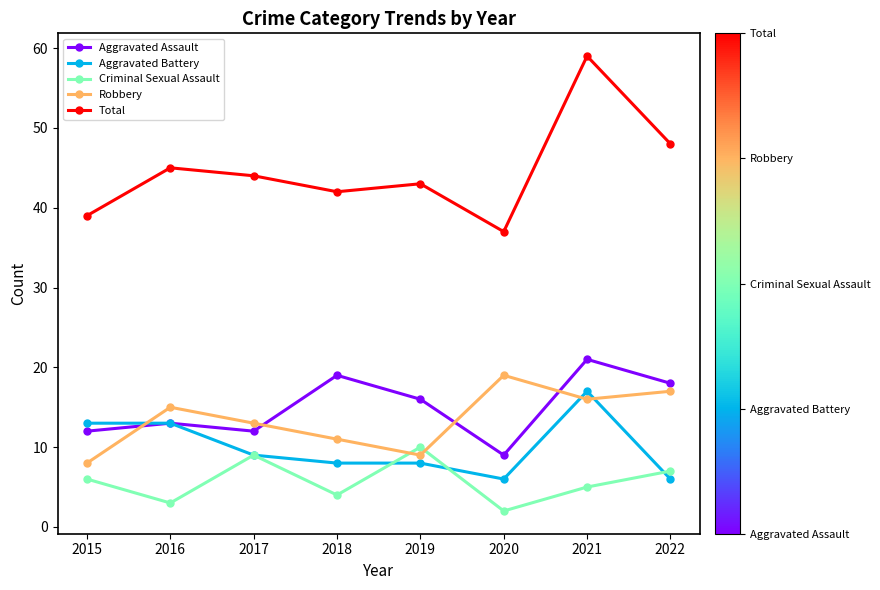

What is the difference between the maximum and minimum values in the Robbery series?

11